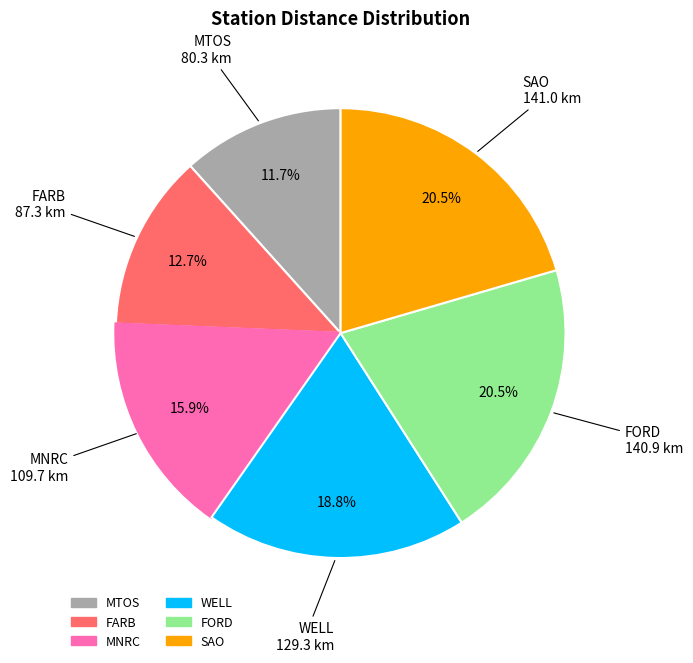

Which has a higher value, MTOS or MNRC?

MNRC